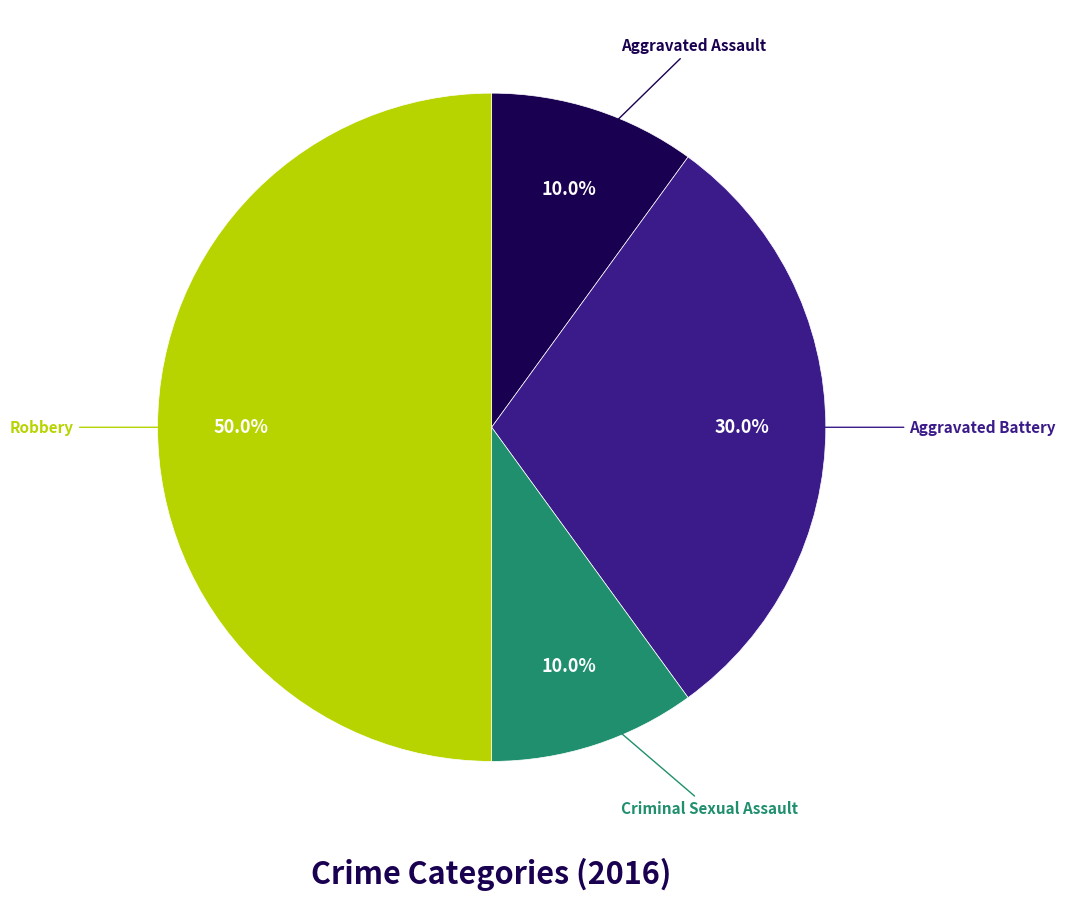

Count the number of slices in the pie.

4